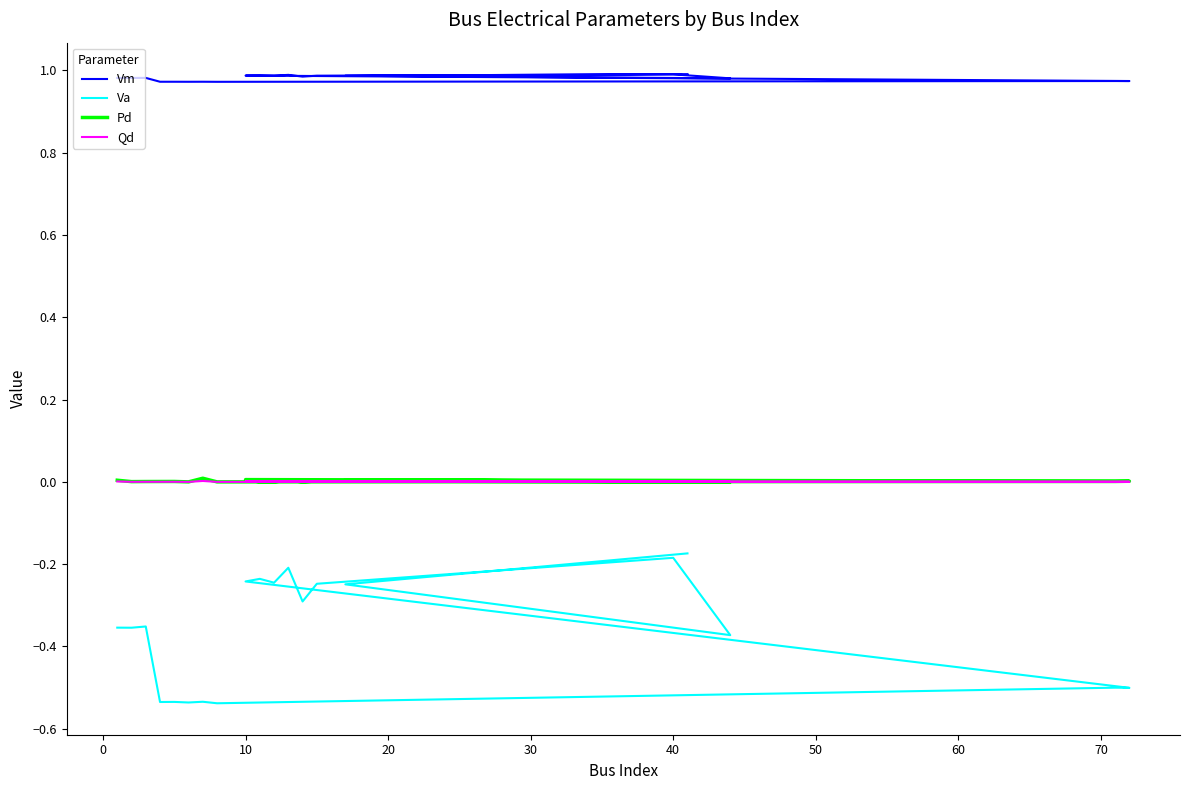

True or false: Qd and Pd intersect in this chart.

False